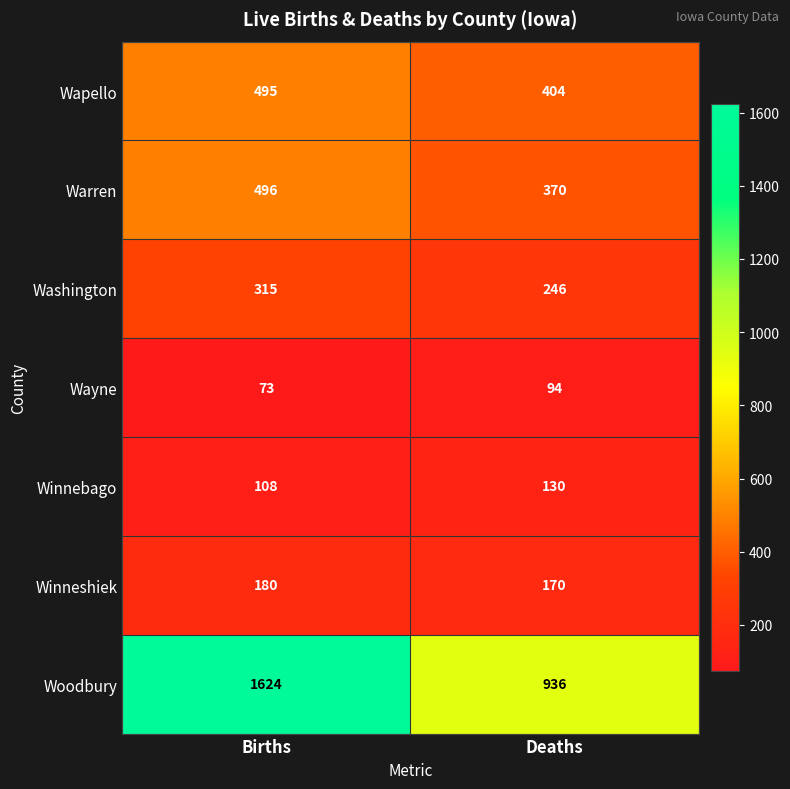

At which label does Washington reach its peak?

Births